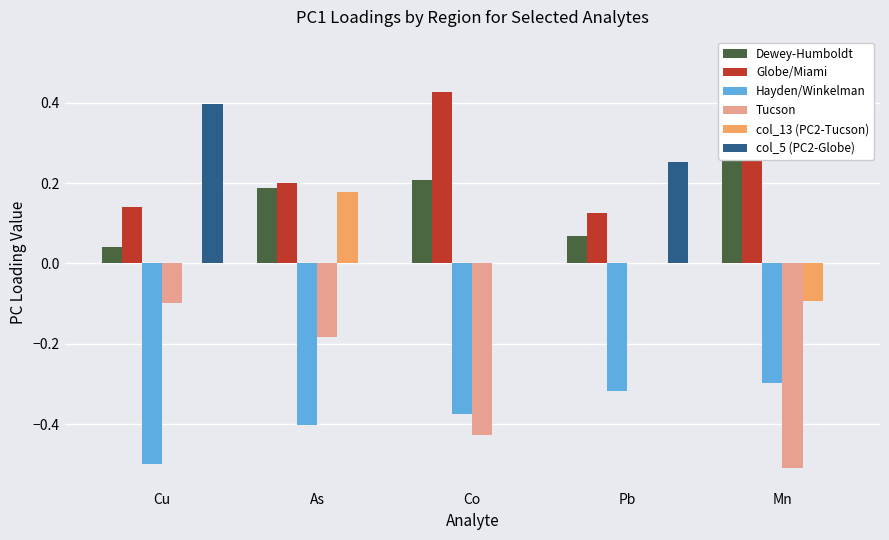

What are all the series names shown in the legend?

Dewey-Humboldt, Globe/Miami, Hayden/Winkelman, Tucson, col_13 (PC2-Tucson), col_5 (PC2-Globe)